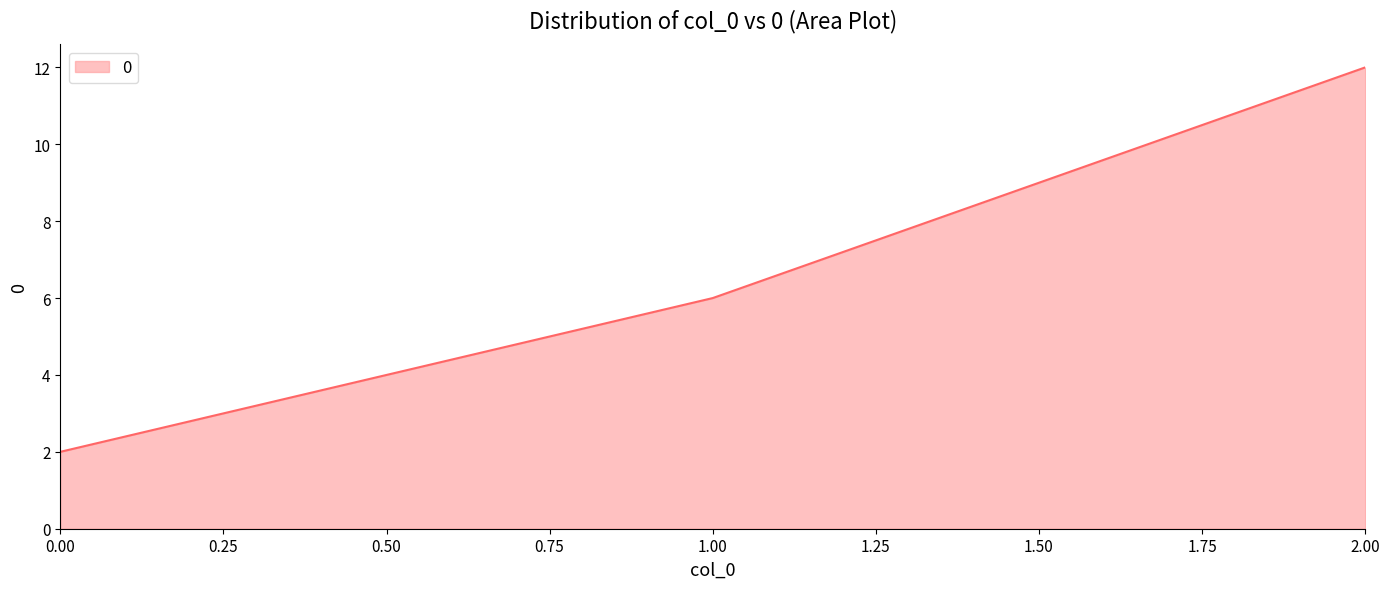

Reading left to right, extract all data points from this chart.

2	6	12